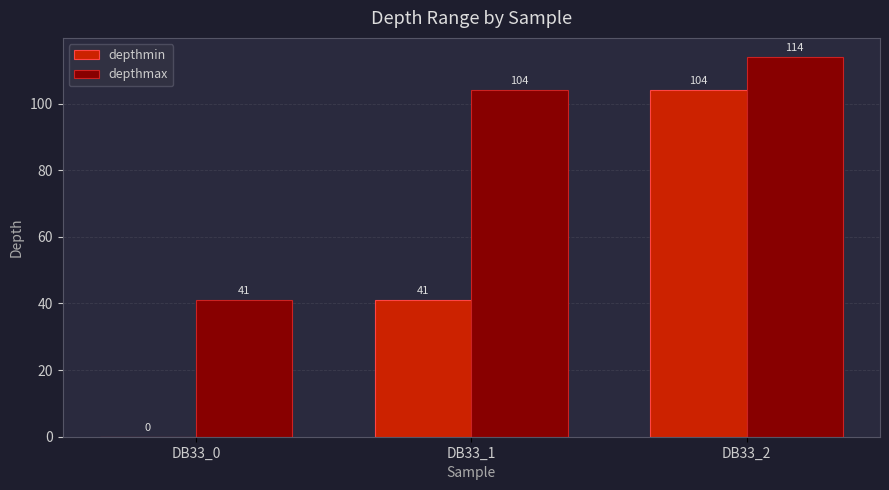

Is it true that depthmax equals 41 at DB33_1?

False